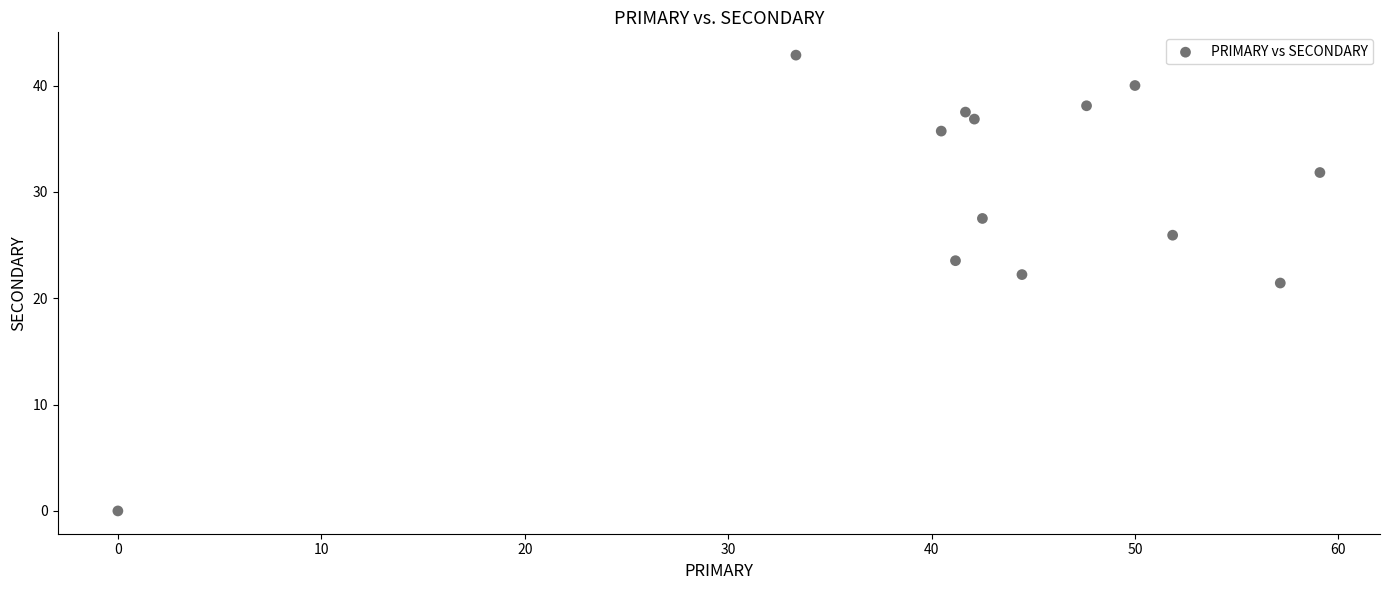

What is the range of X values (max minus min)?

59.1